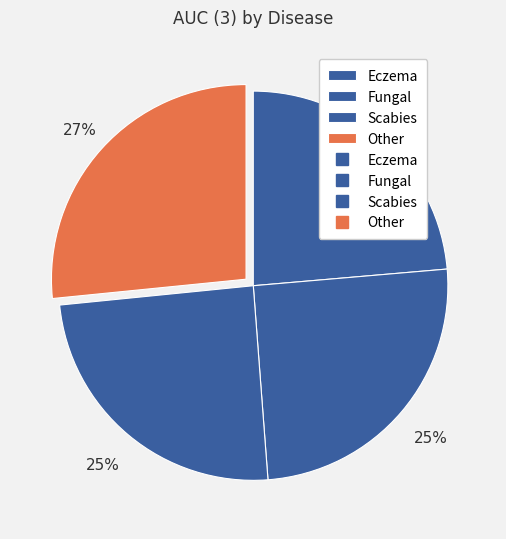

How many slices are in this pie chart?

4